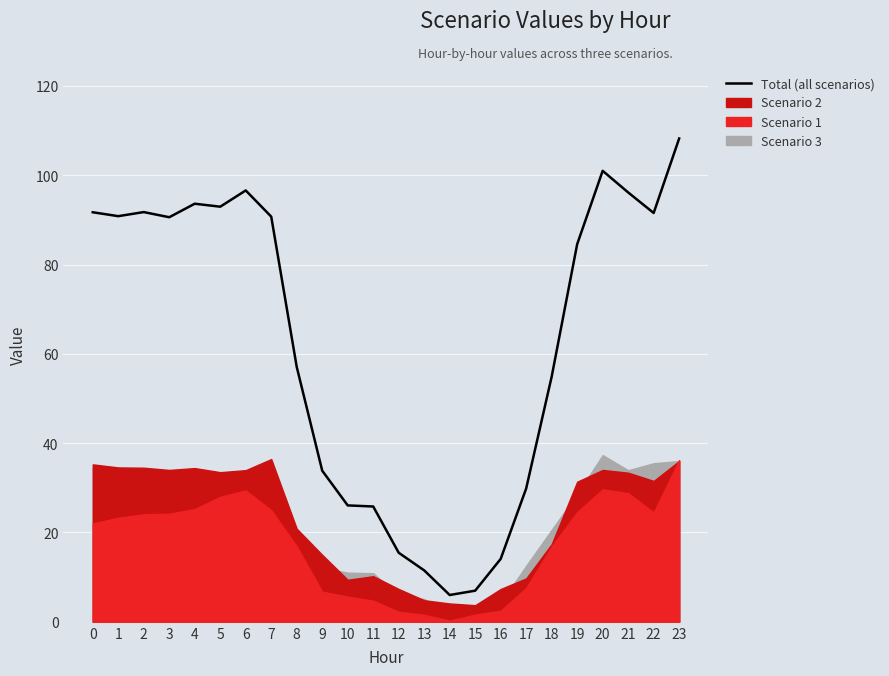

What is the value of the 24th point from the left?

108.2